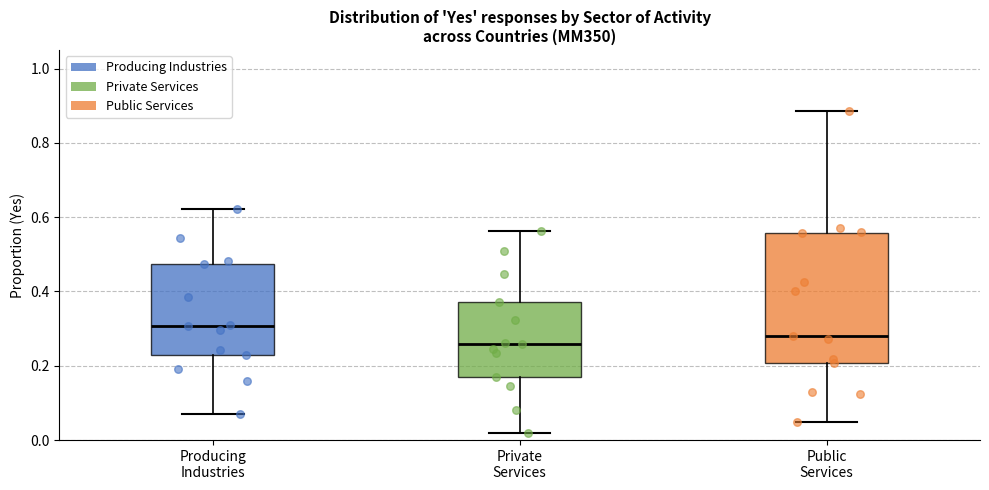

Where does the median line of the box for Private Services sit on the y-axis? The values are not printed on the chart, so give them approximately, as read against the axis.

0.26